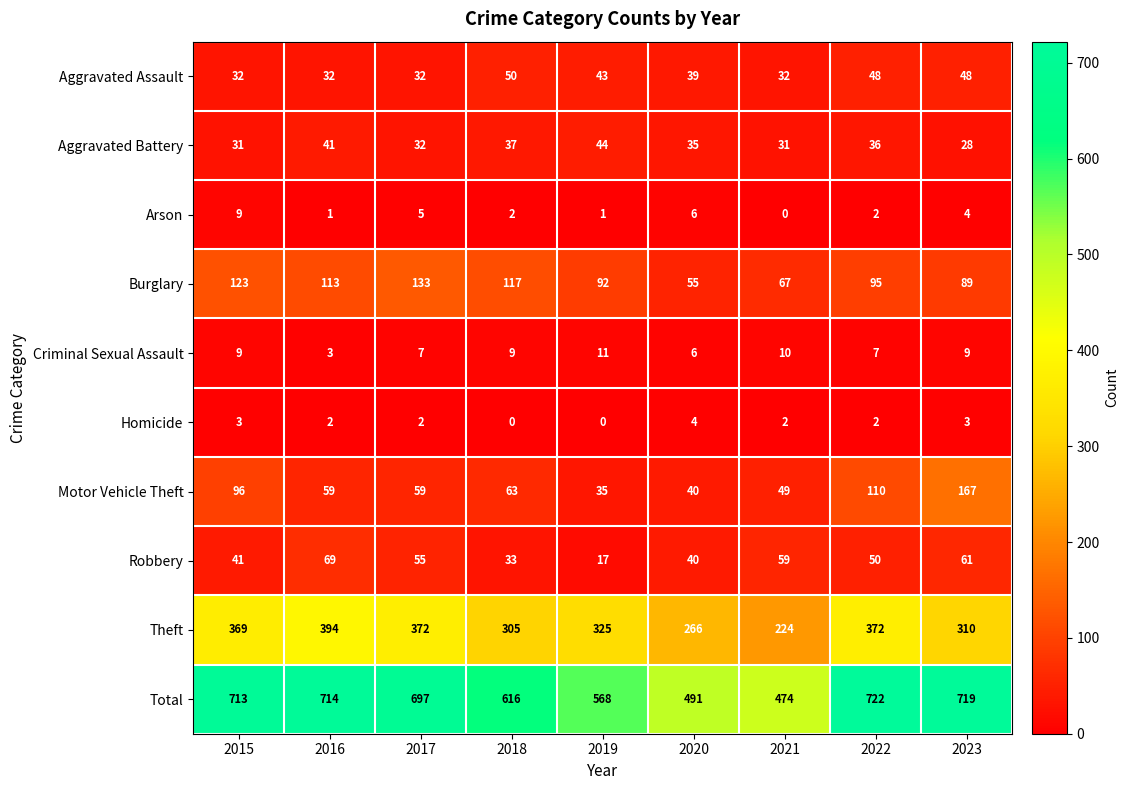

The Robbery series shows 40 at 2020. True or false?

True